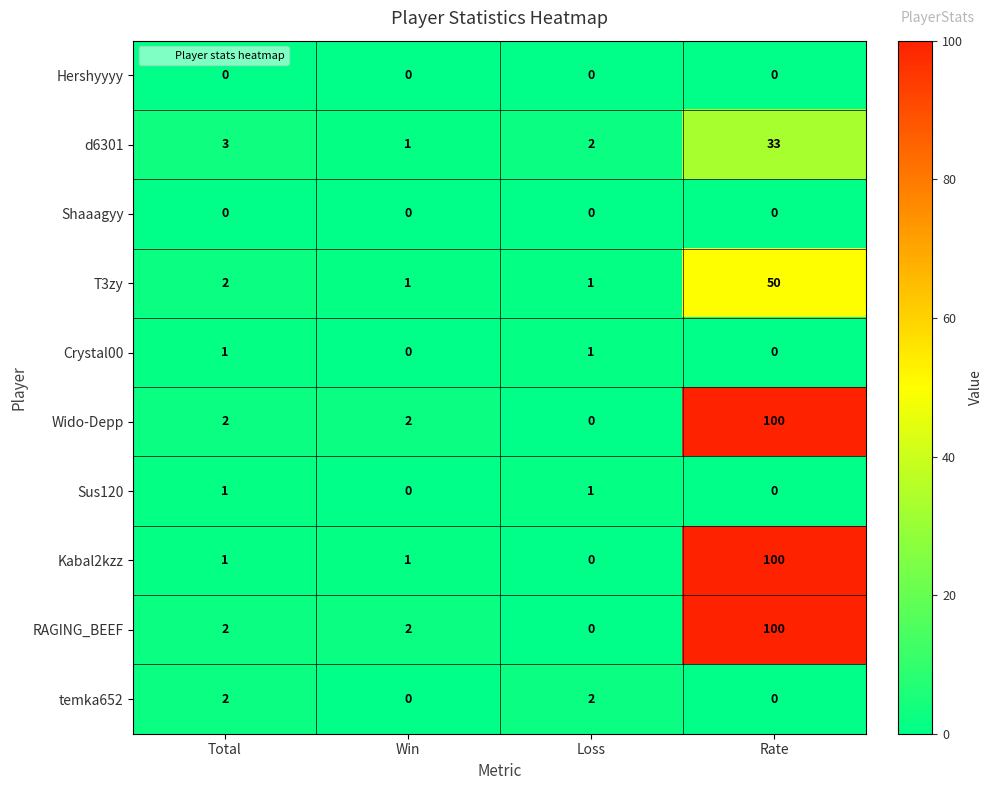

At which category does the chart reach its peak across all series?

Rate